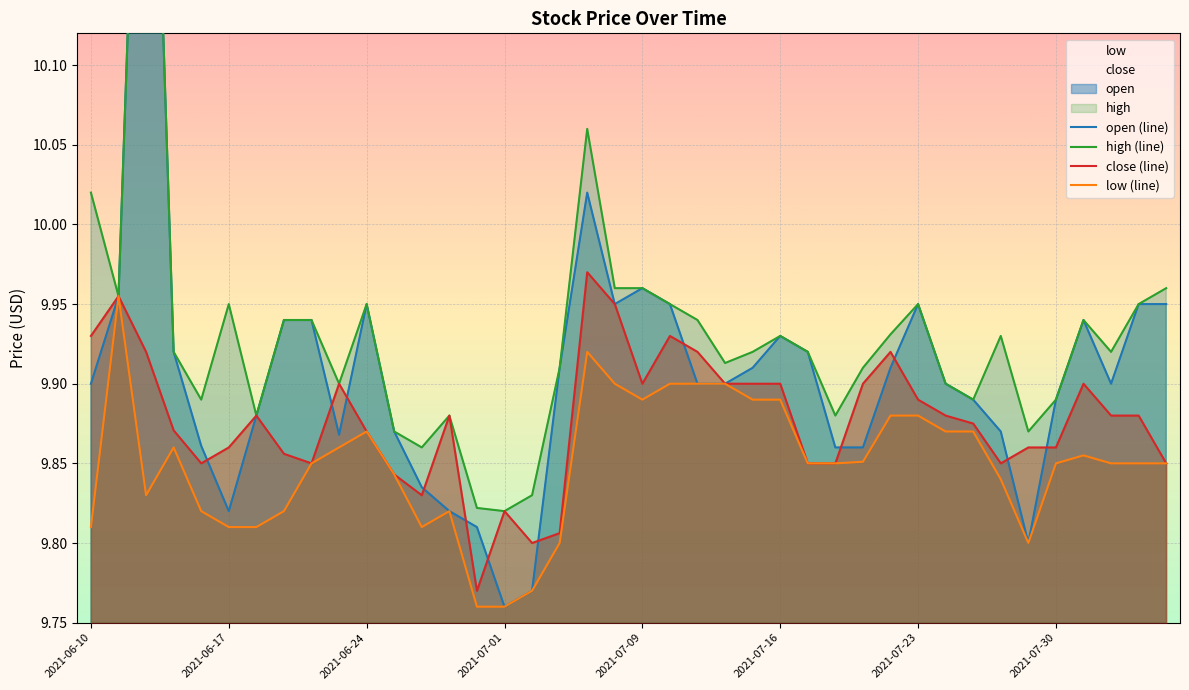

Rank the series by their average value, from lowest to highest.

low (line), close (line), open (line), high (line)